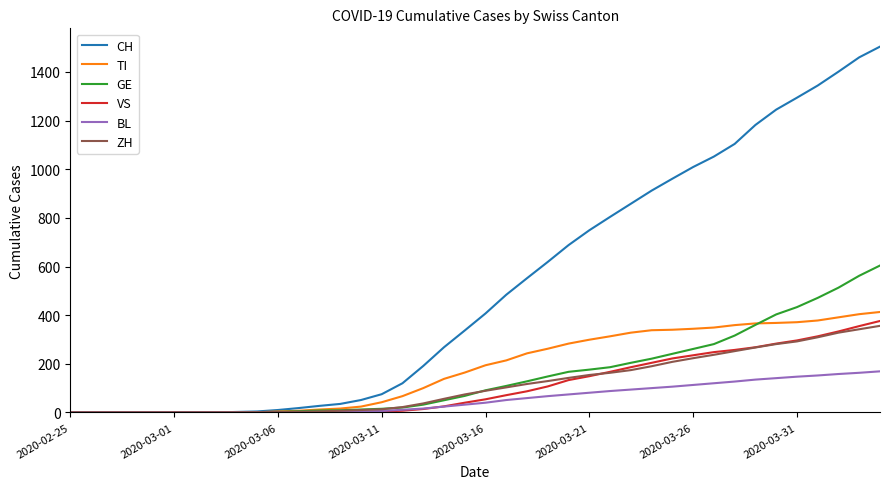

What is the highest value of the CH series?

1504